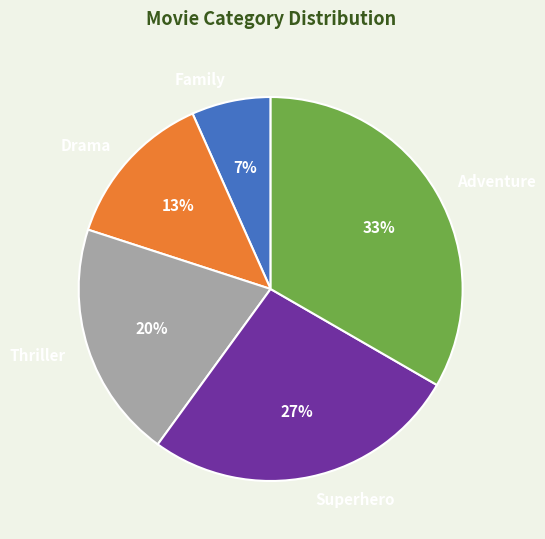

Is the sum of Superhero and Adventure greater than half?

Yes